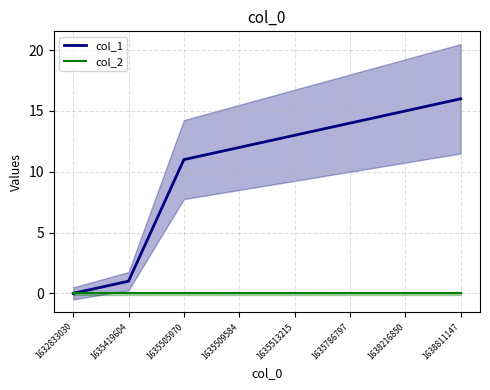

Is this an area chart (filled region under the line)?

No